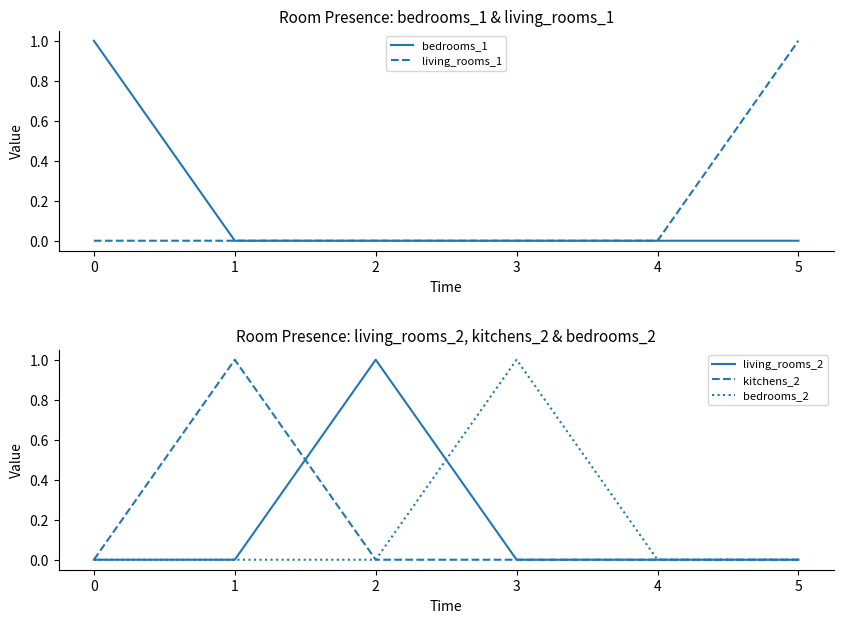

What is the difference between the maximum and second lowest values in the bedrooms_1 series?

1